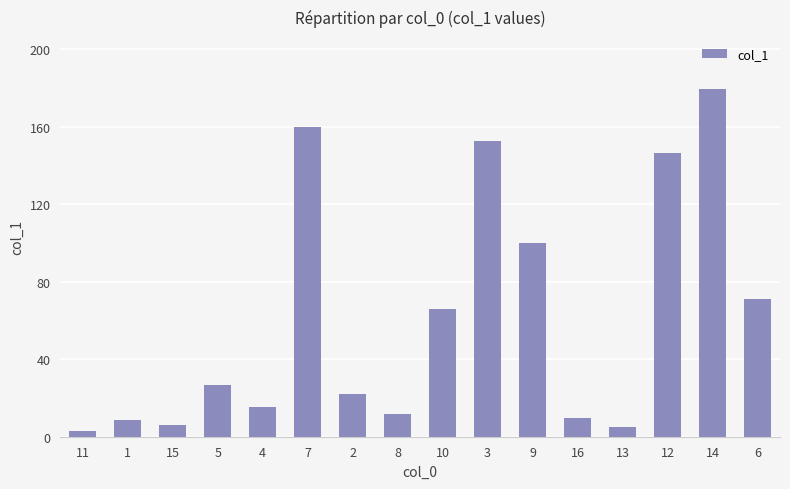

Which label corresponds to the smallest value in the chart?

11